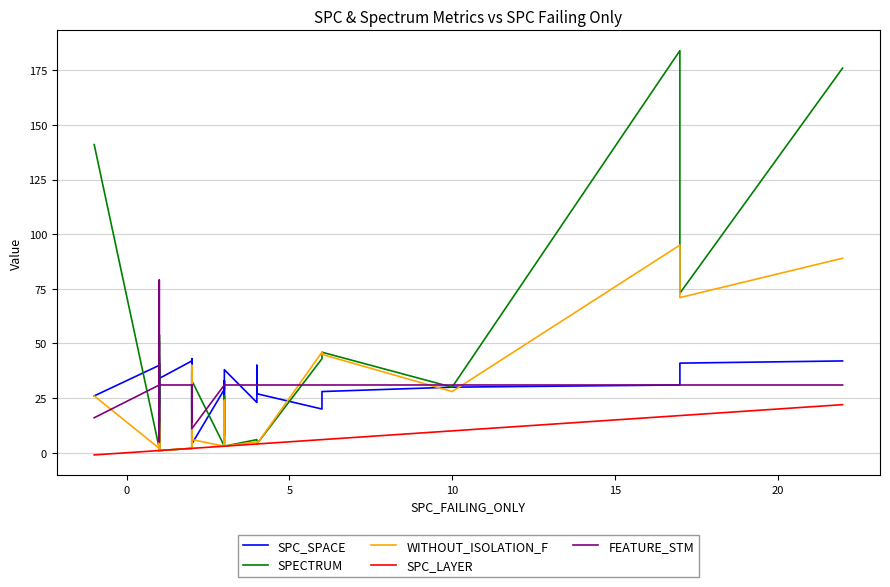

True or false: SPECTRUM and SPC_LAYER cross at least once.

False